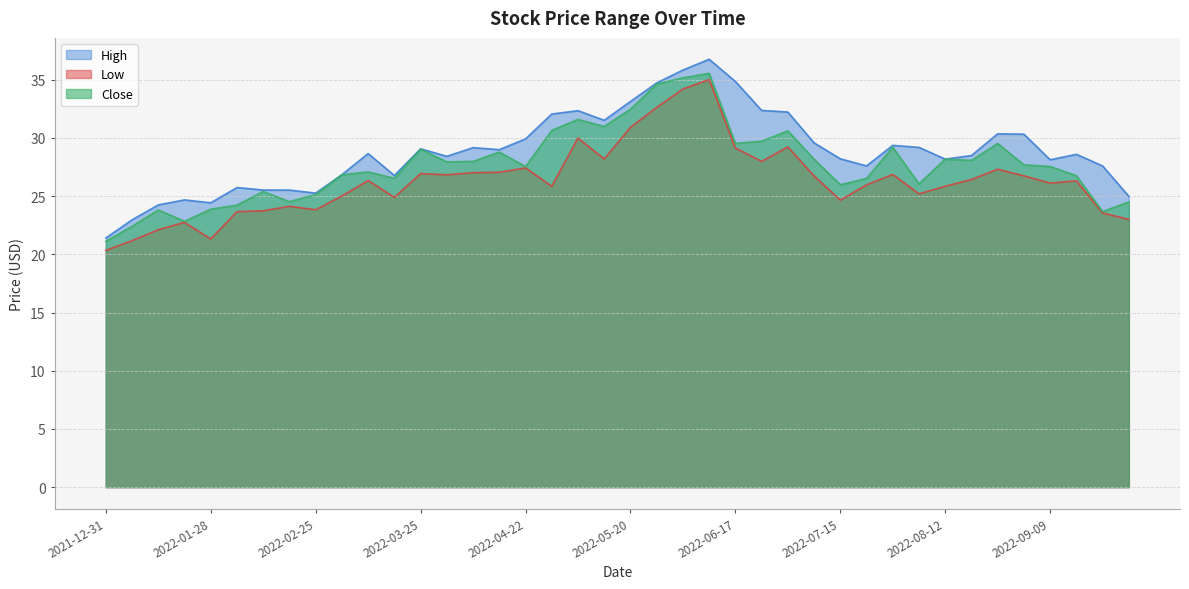

Which series has the largest range (max minus min)?

High